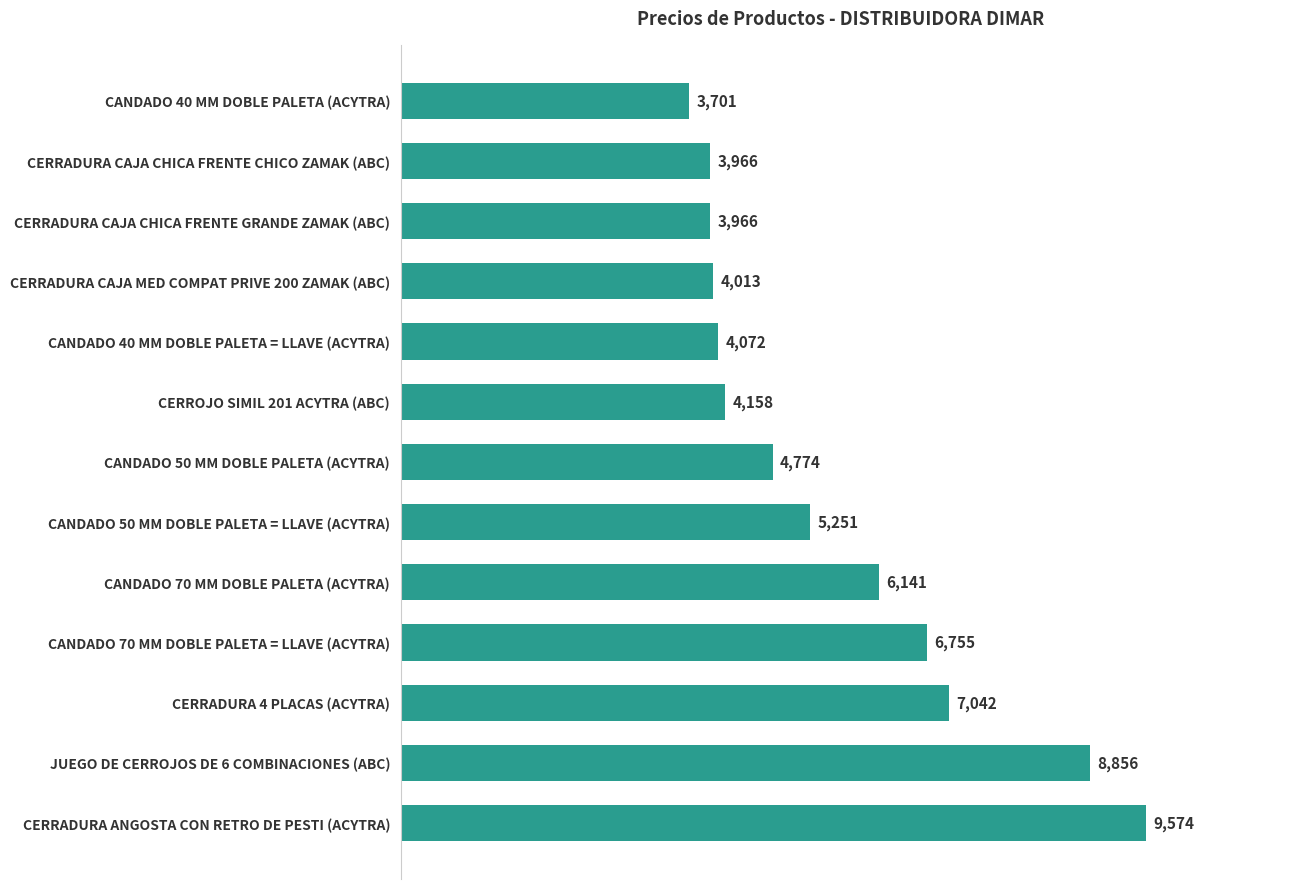

The chart shows a value of 5980.9 at CANDADO 40 MM DOBLE PALETA (ACYTRA). True or false?

False